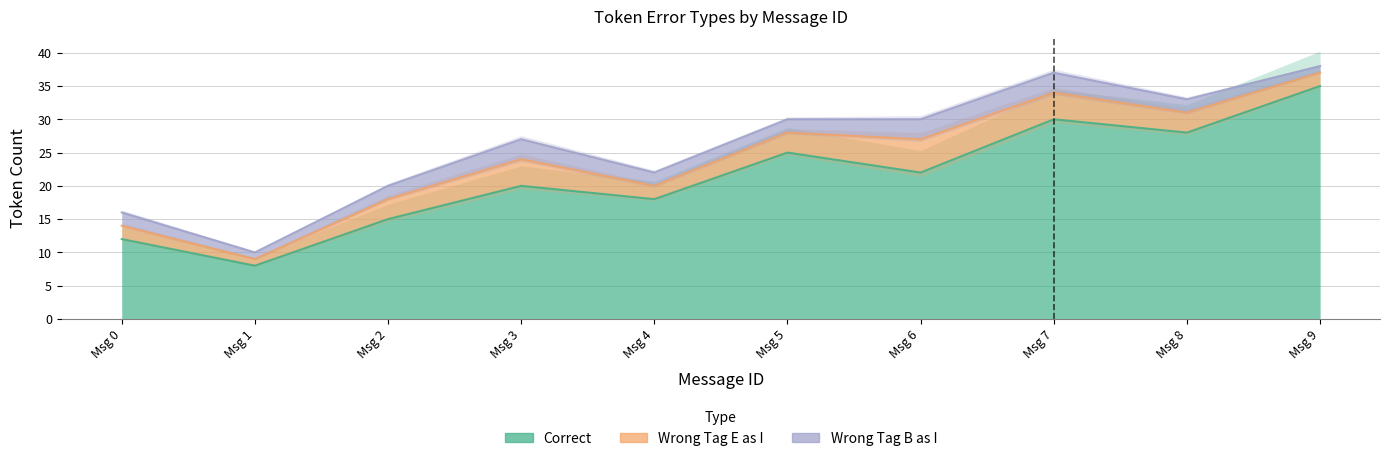

Which category has the highest value across all series?

9